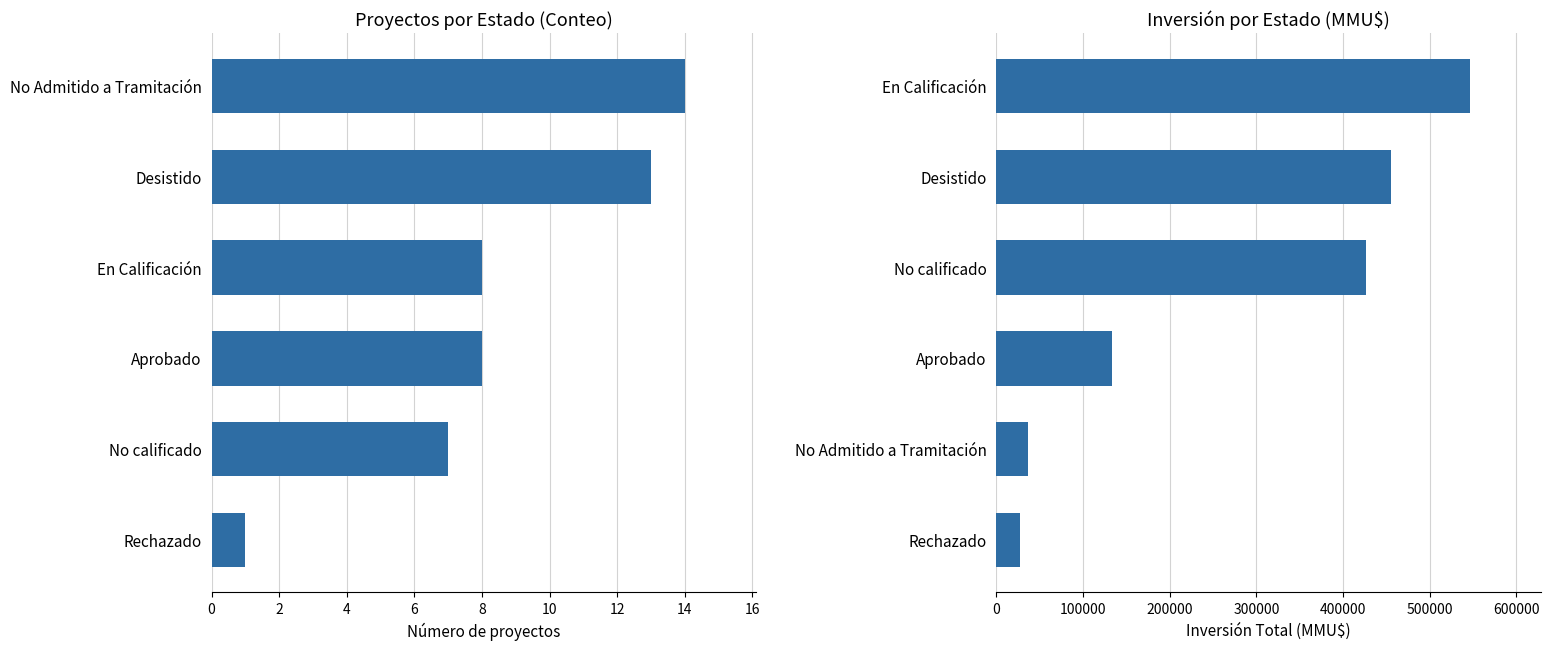

Does the chart contain stacked bars?

No